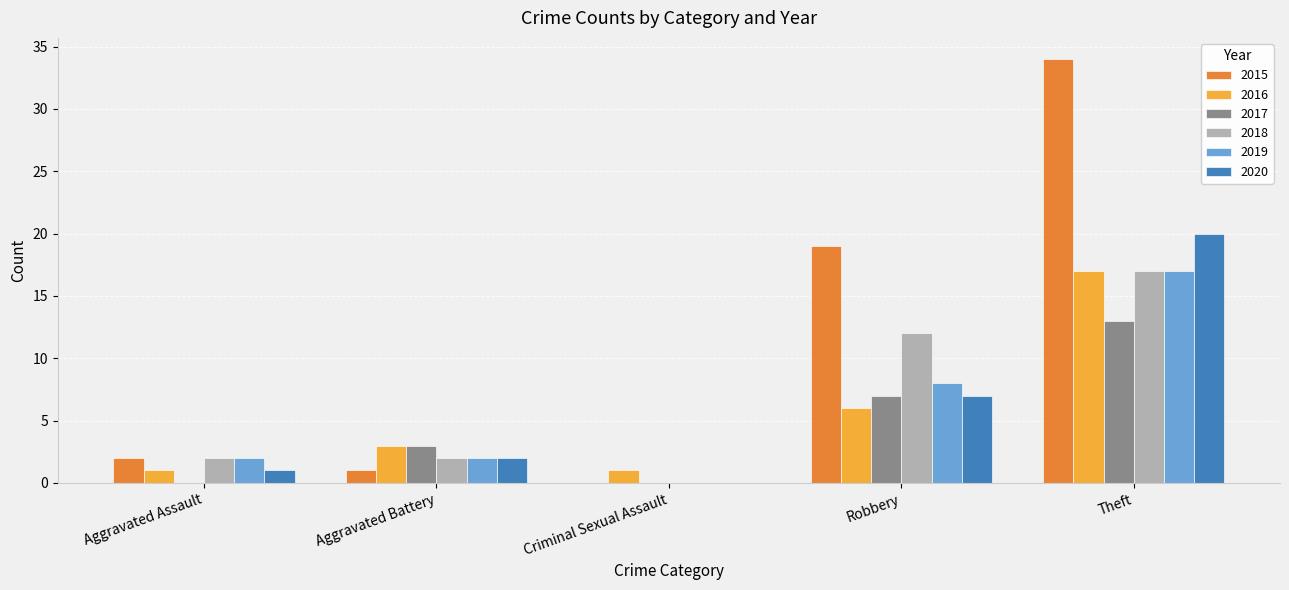

Which series has the largest total across all categories?

2015